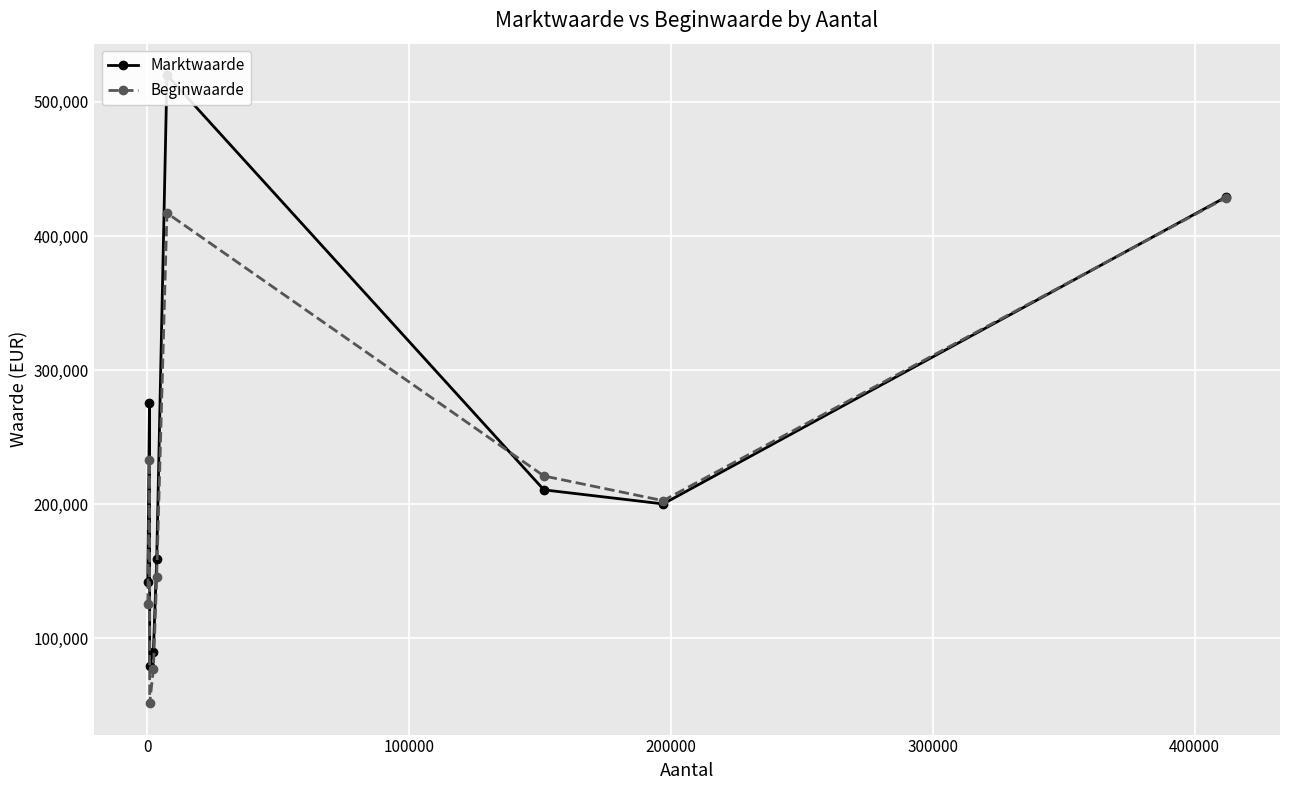

What are all the series names shown in the legend?

Marktwaarde, Beginwaarde